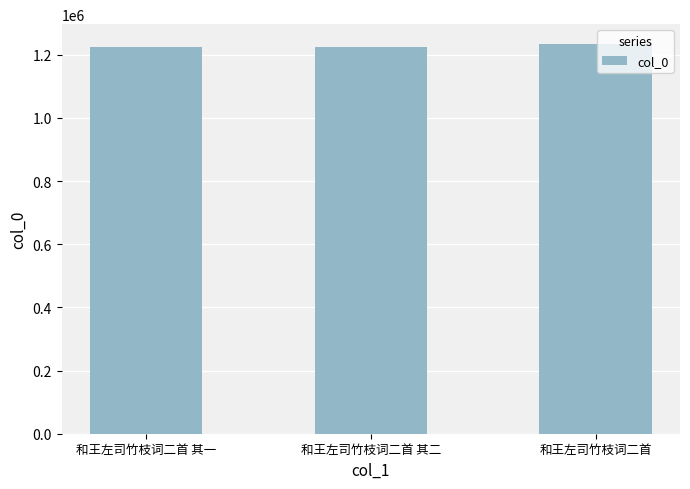

Does the chart contain any negative values?

No